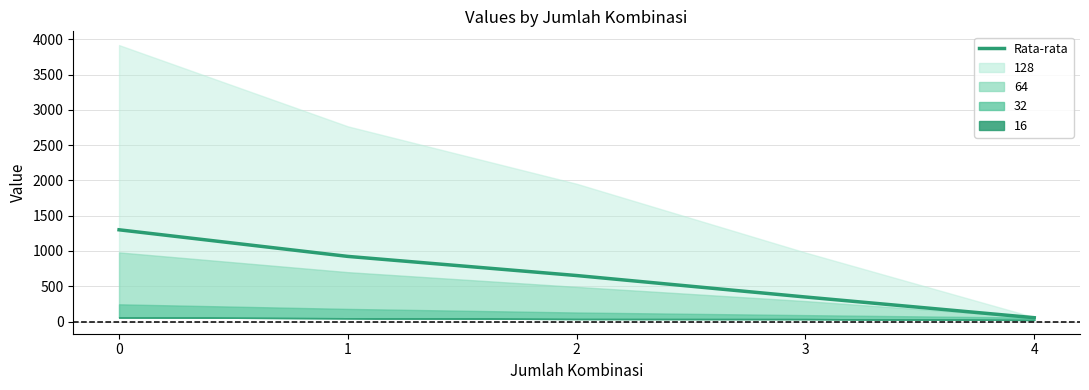

Rank the categories by value from highest to lowest.

0, 1, 2, 3, 4